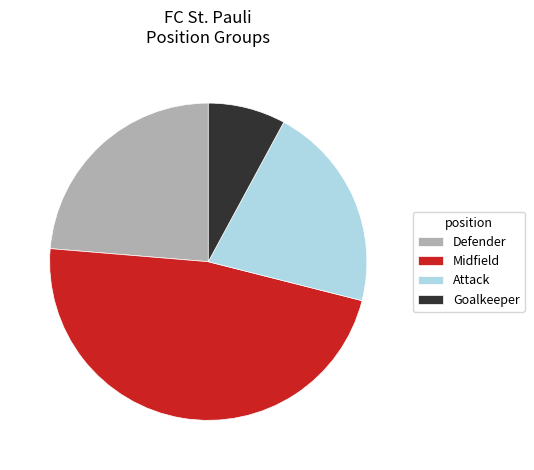

Is it true that Attack is 8% of the pie?

False